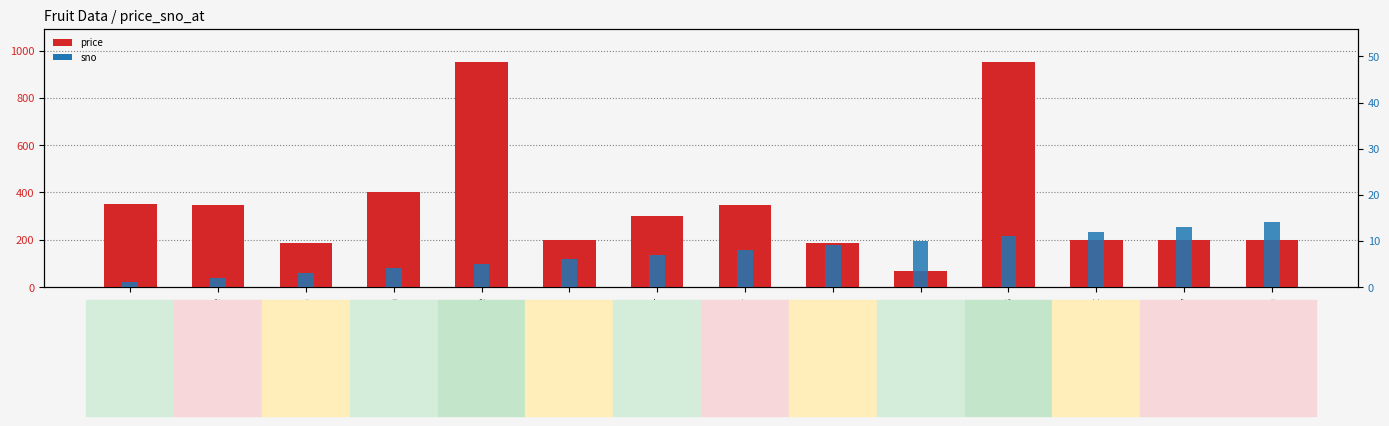

Reading left to right, transcribe all the data shown in this chart.

price: Magha=350	Apple=345	Peach=187	Banana=400	PythonClyde=950	Orange=199	Paneer=299	BlackBerry=345	Watermelon=187	Raspberry=69	Grapes=950	DragonFruit=199	BlueBerry=199	MuskMelon=199
sno: Magha=1	Apple=2	Peach=3	Banana=4	PythonClyde=5	Orange=6	Paneer=7	BlackBerry=8	Watermelon=9	Raspberry=10	Grapes=11	DragonFruit=12	BlueBerry=13	MuskMelon=14